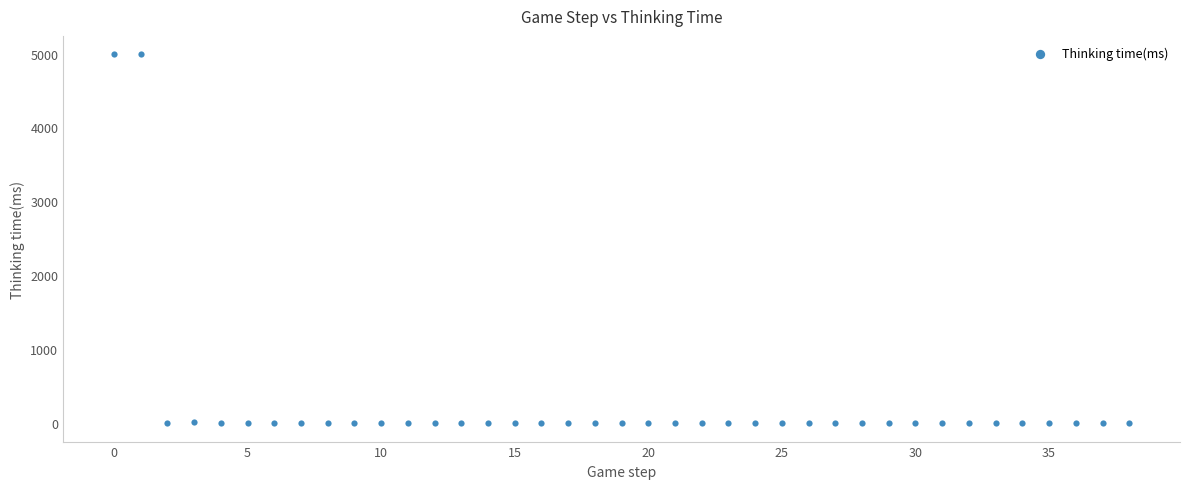

What is the range of Y values (max minus min)?

4989